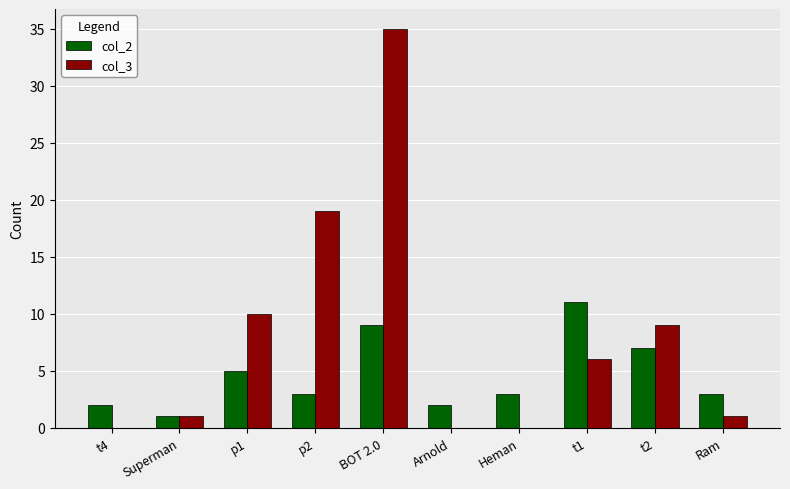

Is the value of col_3 at Ram greater than the value of col_2 at t1?

No